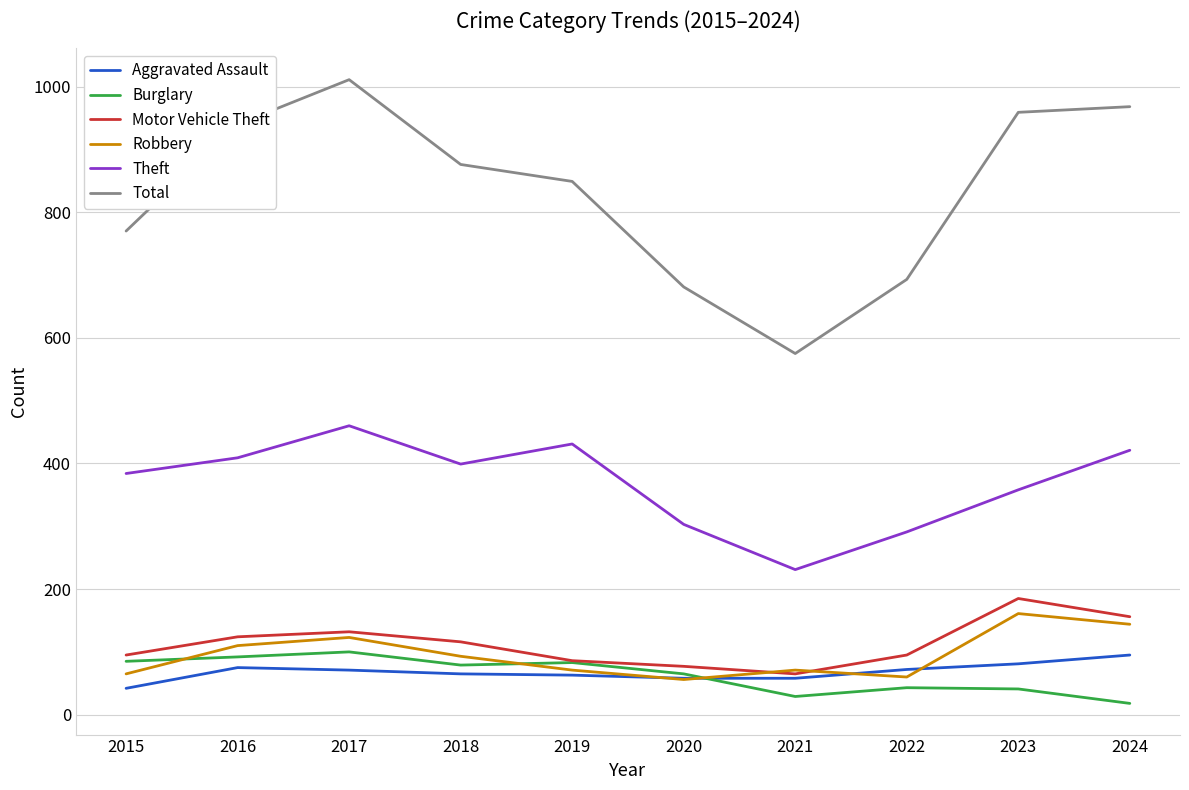

The value of Motor Vehicle Theft at 2018 is 197. True or false?

False